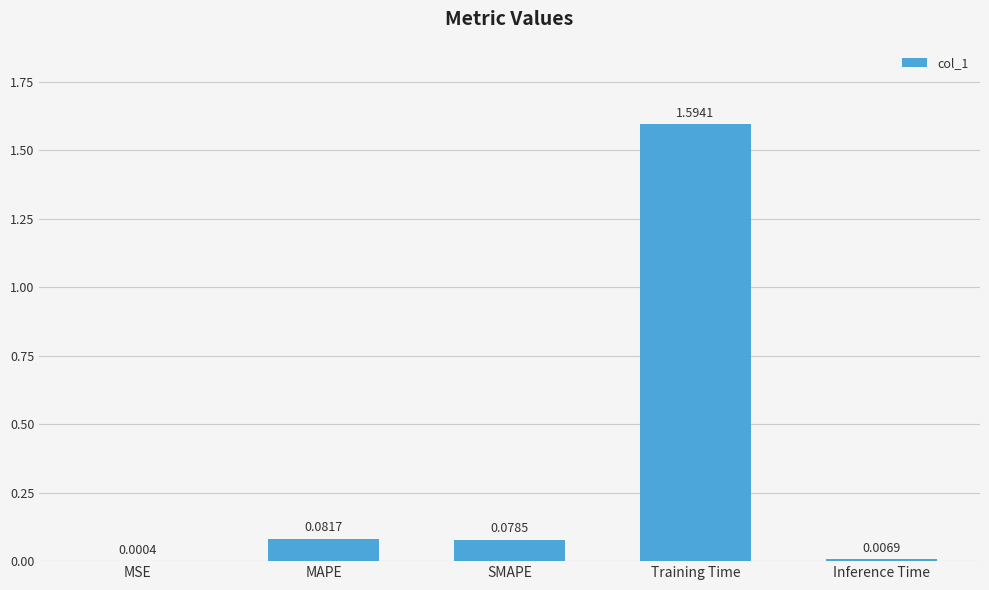

What is the sum of all values?

1.8